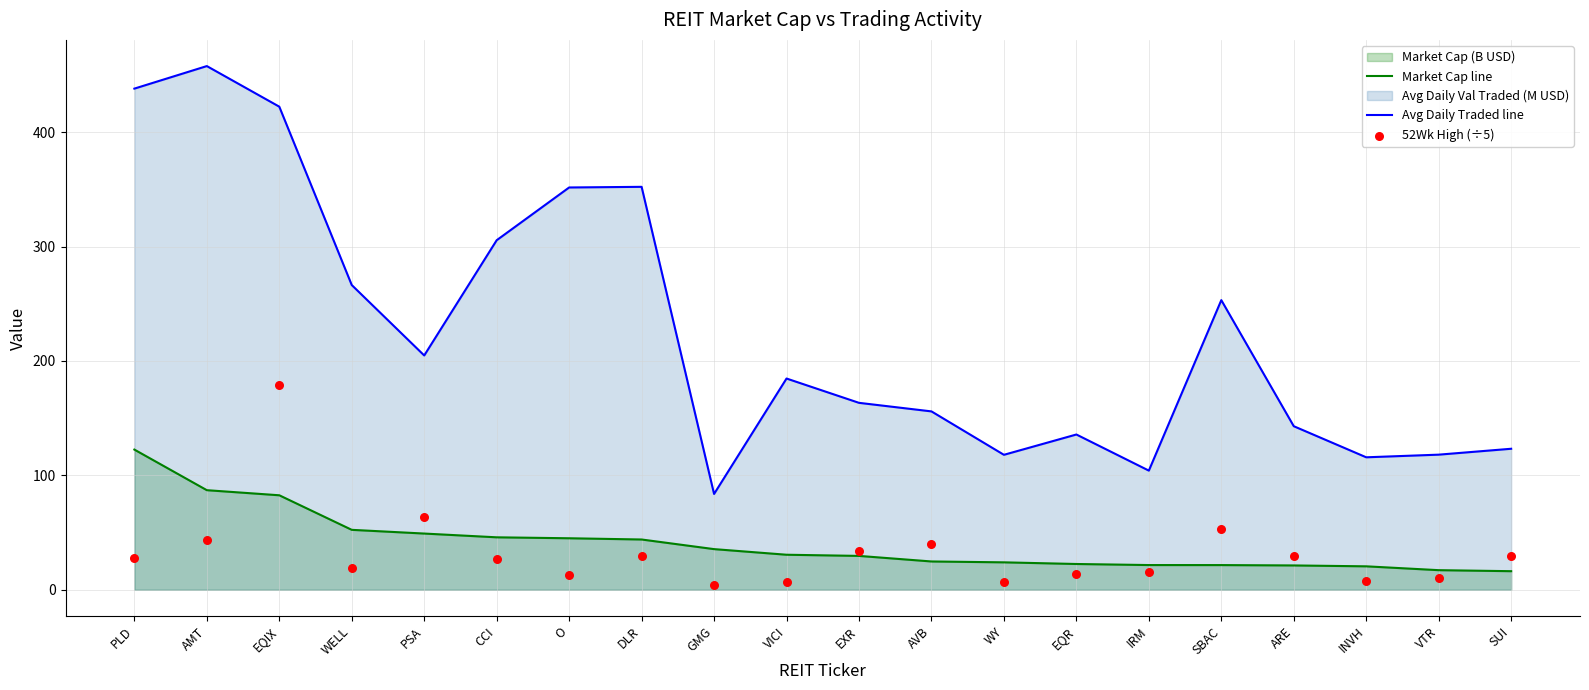

What is the approximate value of Avg Daily Traded line at INVH?

115.8